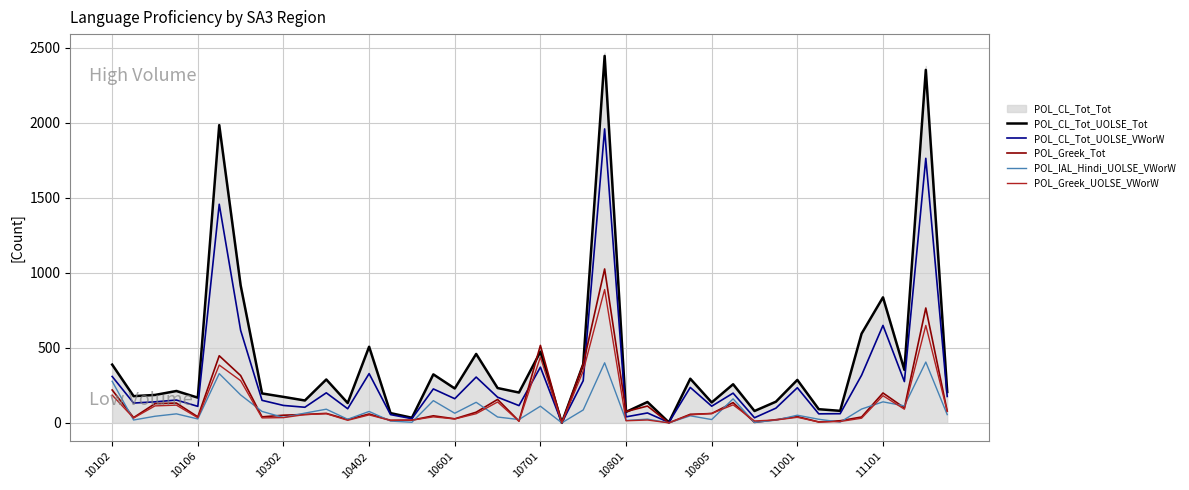

How many interior local peaks does the POL_CL_Tot_UOLSE_Tot series have?

14